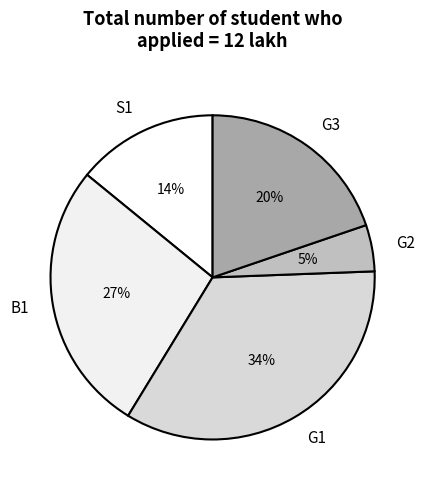

How many segments does this pie chart have?

5